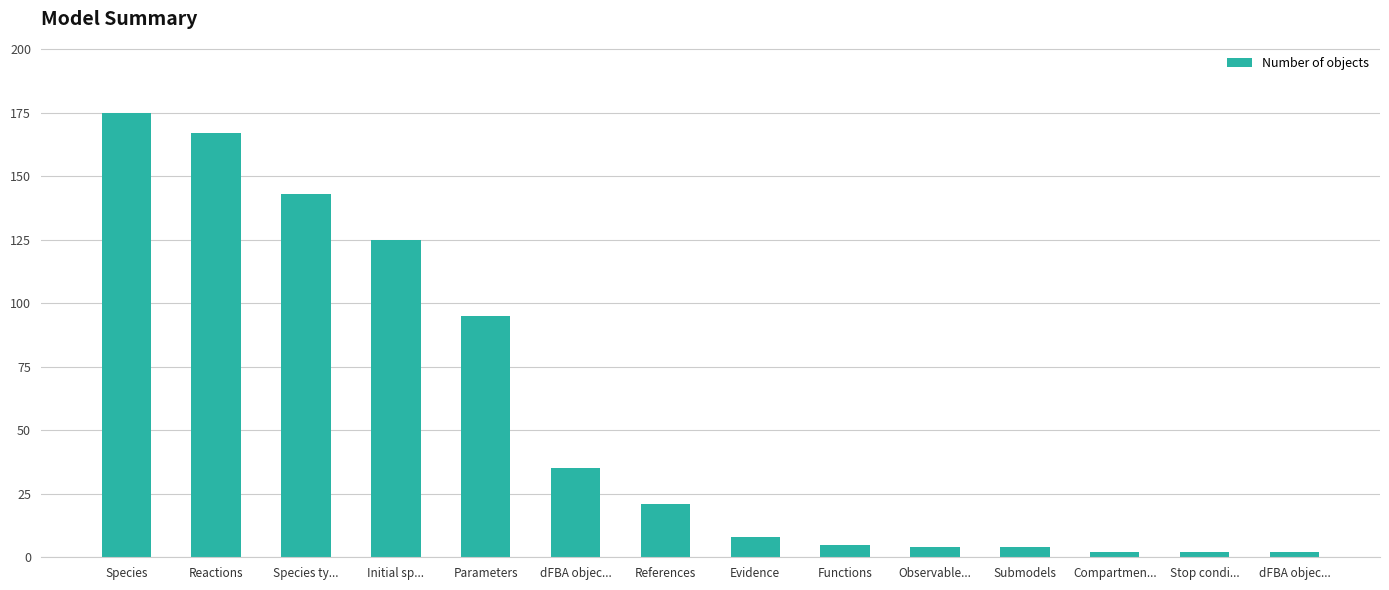

At which label does the data first exceed 21?

Species